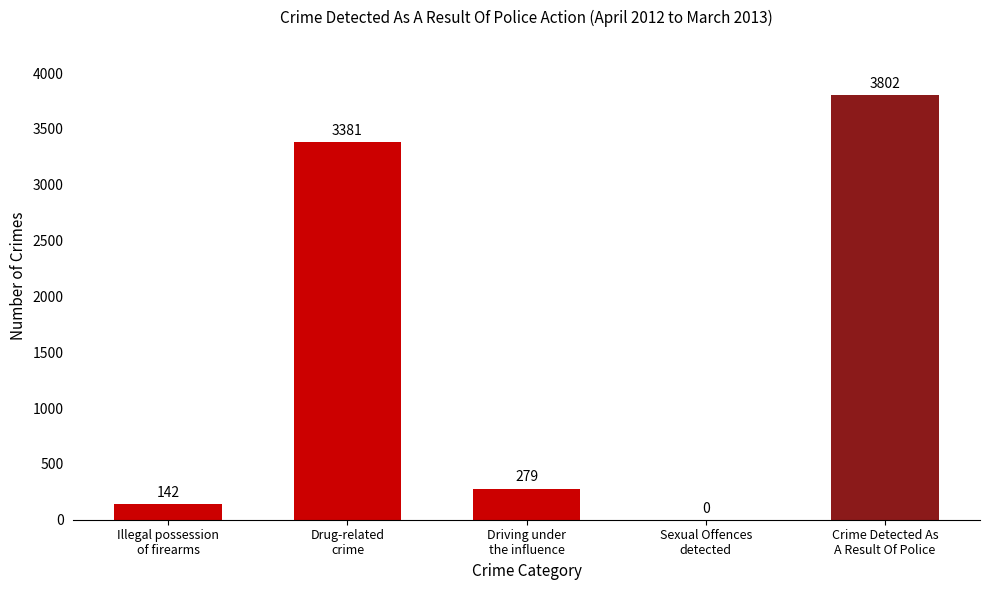

What is the greatest value displayed?

3802